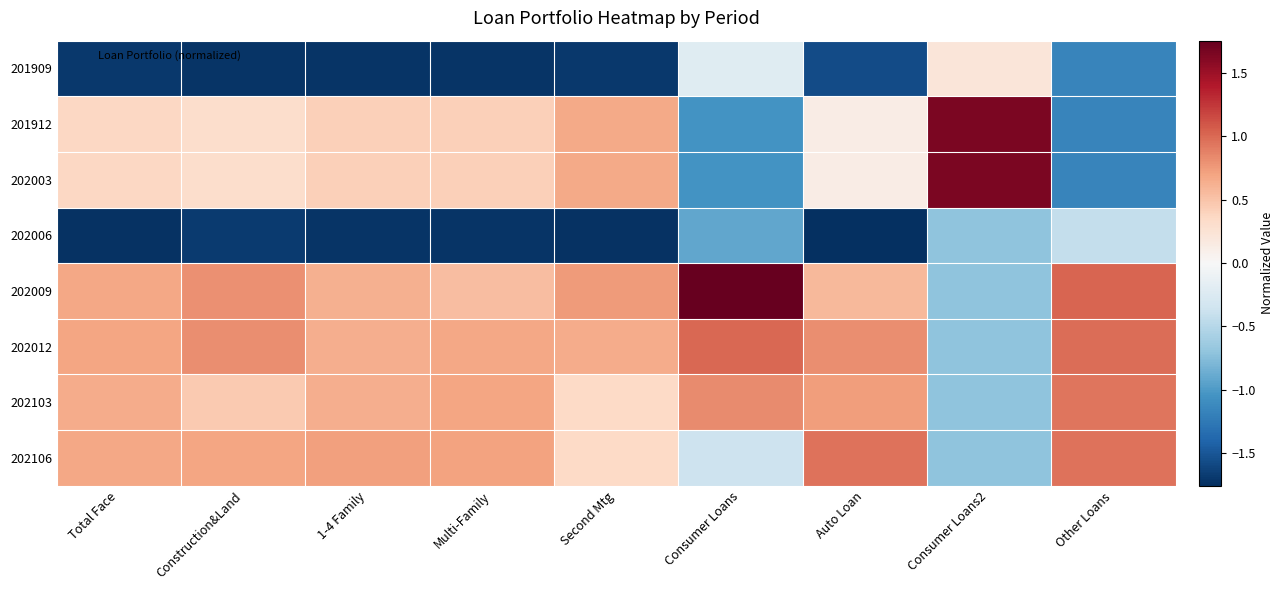

Reading left to right, list all the values displayed in this chart.

201909: Total Face=-1.7	Construction&Land=-1.7	1-4 Family=-1.7	Multi-Family=-1.7	Second Mtg=-1.7	Consumer Loans=-0.2	Auto Loan=-1.6	Consumer Loans2=0.2	Other Loans=-1.2
201912: Total Face=0.4	Construction&Land=0.3	1-4 Family=0.4	Multi-Family=0.4	Second Mtg=0.7	Consumer Loans=-1.1	Auto Loan=0.1	Consumer Loans2=1.7	Other Loans=-1.2
202003: Total Face=0.4	Construction&Land=0.3	1-4 Family=0.4	Multi-Family=0.4	Second Mtg=0.7	Consumer Loans=-1.1	Auto Loan=0.1	Consumer Loans2=1.7	Other Loans=-1.2
202006: Total Face=-1.7	Construction&Land=-1.7	1-4 Family=-1.7	Multi-Family=-1.7	Second Mtg=-1.7	Consumer Loans=-0.9	Auto Loan=-1.8	Consumer Loans2=-0.7	Other Loans=-0.4
202009: Total Face=0.7	Construction&Land=0.8	1-4 Family=0.6	Multi-Family=0.5	Second Mtg=0.8	Consumer Loans=1.7	Auto Loan=0.6	Consumer Loans2=-0.7	Other Loans=1.0
202012: Total Face=0.7	Construction&Land=0.8	1-4 Family=0.6	Multi-Family=0.7	Second Mtg=0.6	Consumer Loans=1.0	Auto Loan=0.8	Consumer Loans2=-0.7	Other Loans=1.0
202103: Total Face=0.7	Construction&Land=0.5	1-4 Family=0.6	Multi-Family=0.7	Second Mtg=0.3	Consumer Loans=0.8	Auto Loan=0.7	Consumer Loans2=-0.7	Other Loans=0.9
202106: Total Face=0.7	Construction&Land=0.7	1-4 Family=0.7	Multi-Family=0.7	Second Mtg=0.4	Consumer Loans=-0.4	Auto Loan=0.9	Consumer Loans2=-0.7	Other Loans=1.0